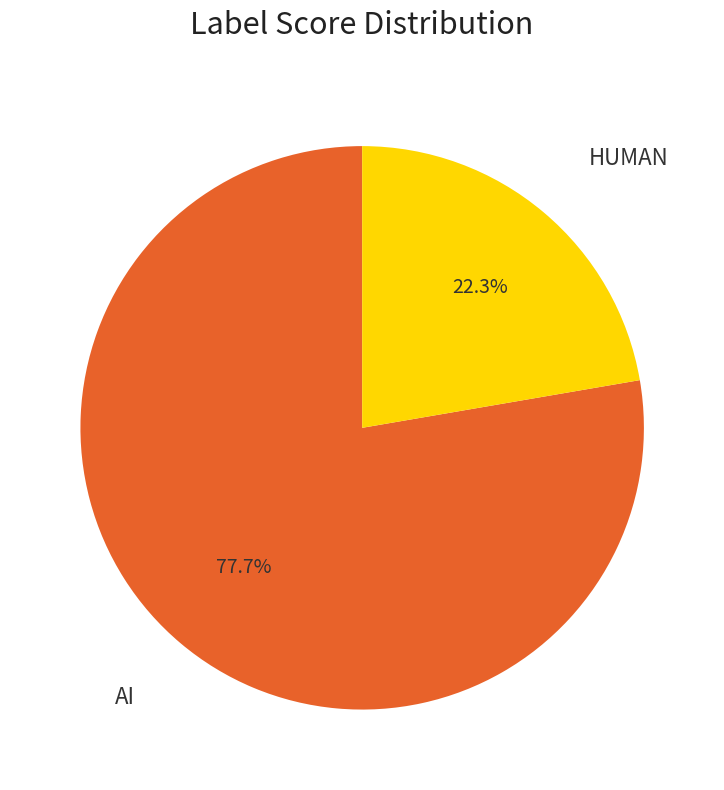

Count the number of slices in the pie.

2